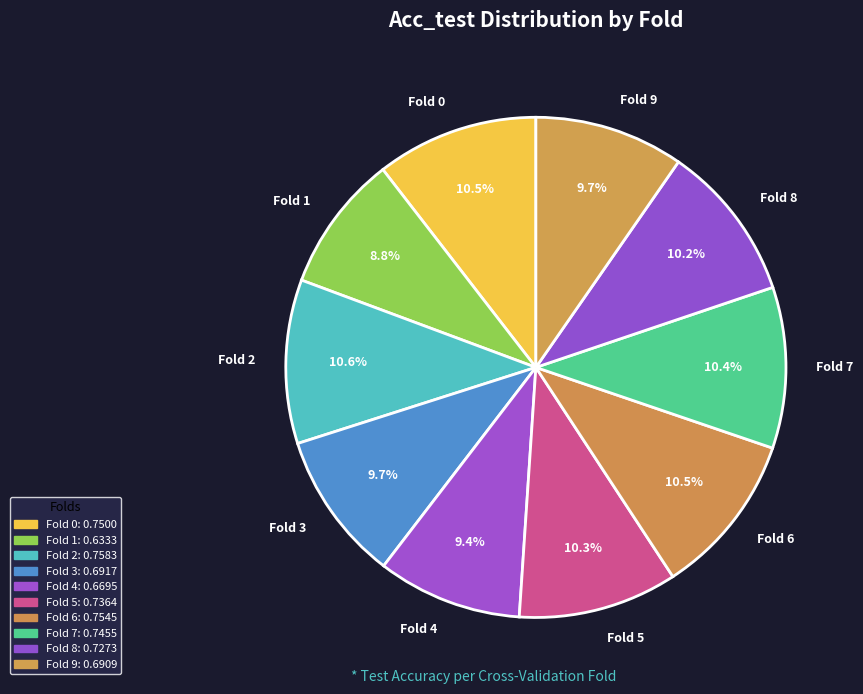

To the nearest percent, what portion does Fold 9 represent?

10%